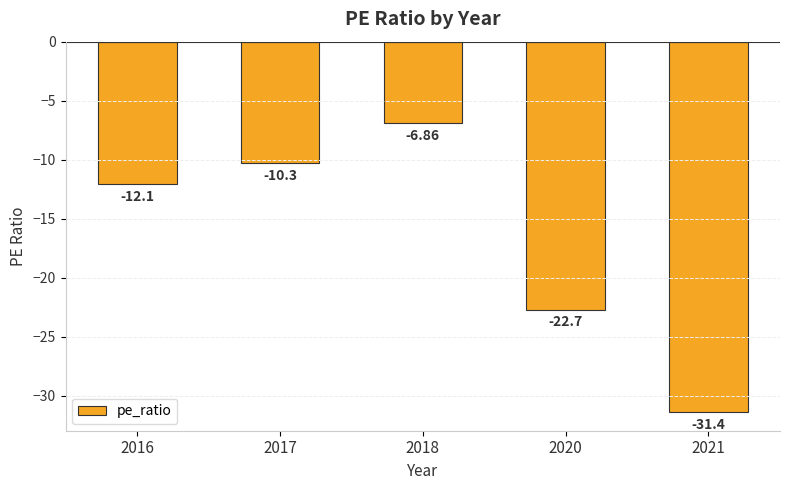

What is the sum of the values at 2018 and 2016?

-19.0